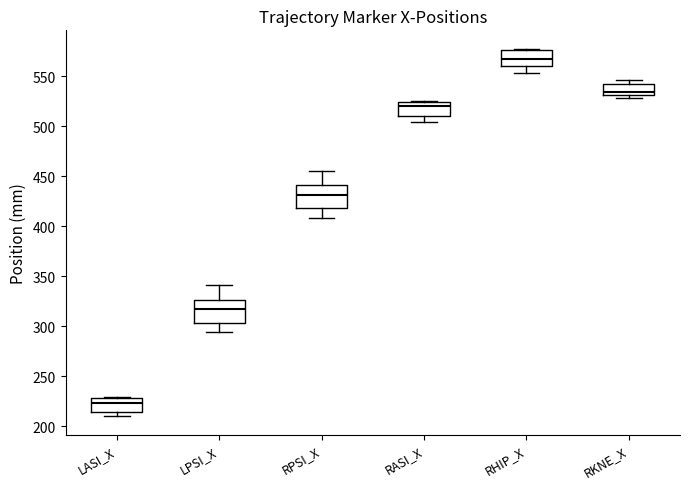

Reading left to right, transcribe this box plot: for each box, give where its median line is, the range the box spans, and where its two whiskers end, as read against the y-axis. The values are not printed on the chart, so give them approximately, as read against the axis.

LASI_X: median 225, box 215 to 230, whiskers 210 to 230
LPSI_X: median 315, box 305 to 325, whiskers 295 to 340
RPSI_X: median 430, box 420 to 440, whiskers 410 to 455
RASI_X: median 520, box 510 to 525, whiskers 505 to 525
RHIP_X: median 570, box 560 to 575, whiskers 555 to 580
RKNE_X: median 535, box 530 to 545, whiskers 530 (just below the box's lower edge) to 545 (just above the box's upper edge)